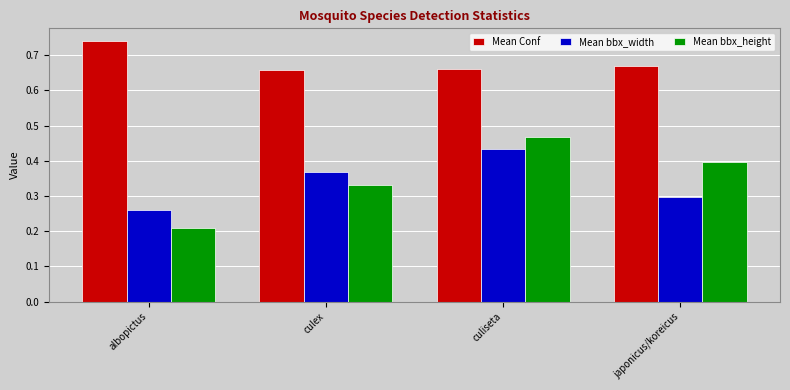

Is it true that Mean bbx_width equals 0.6 at culex?

False